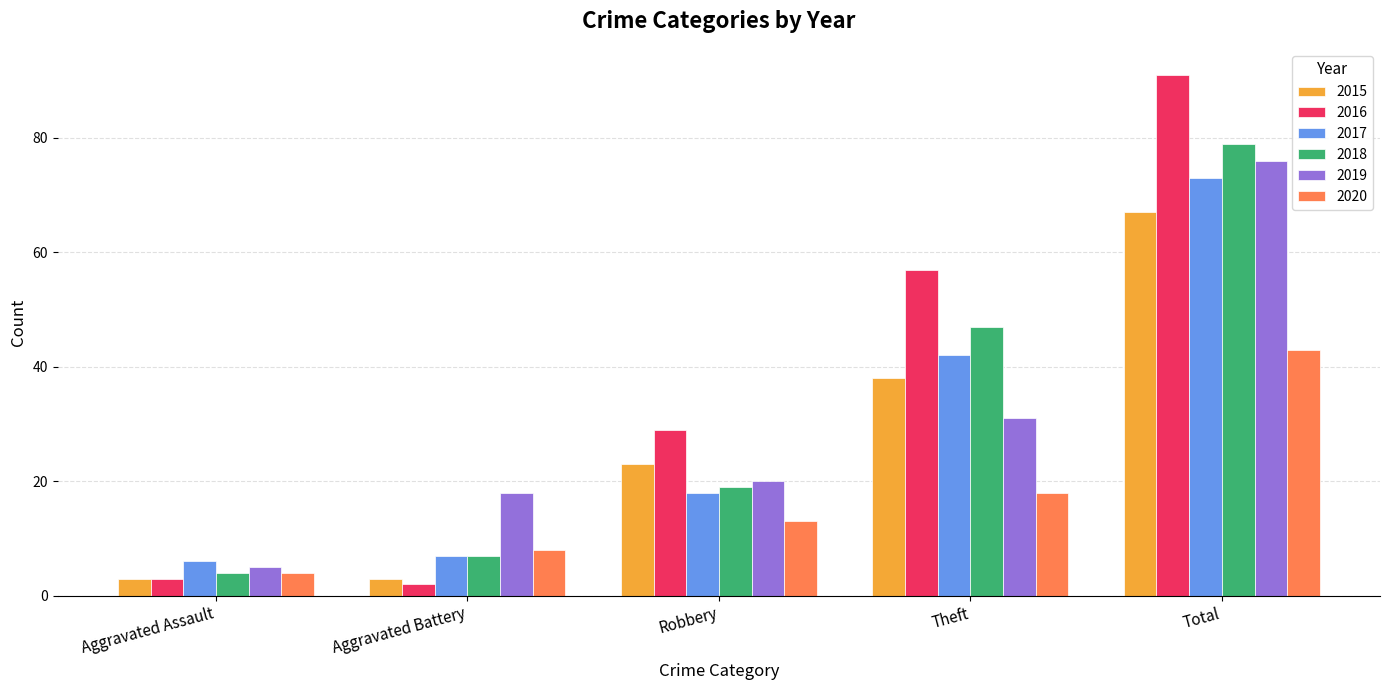

What is the smallest value displayed?

2